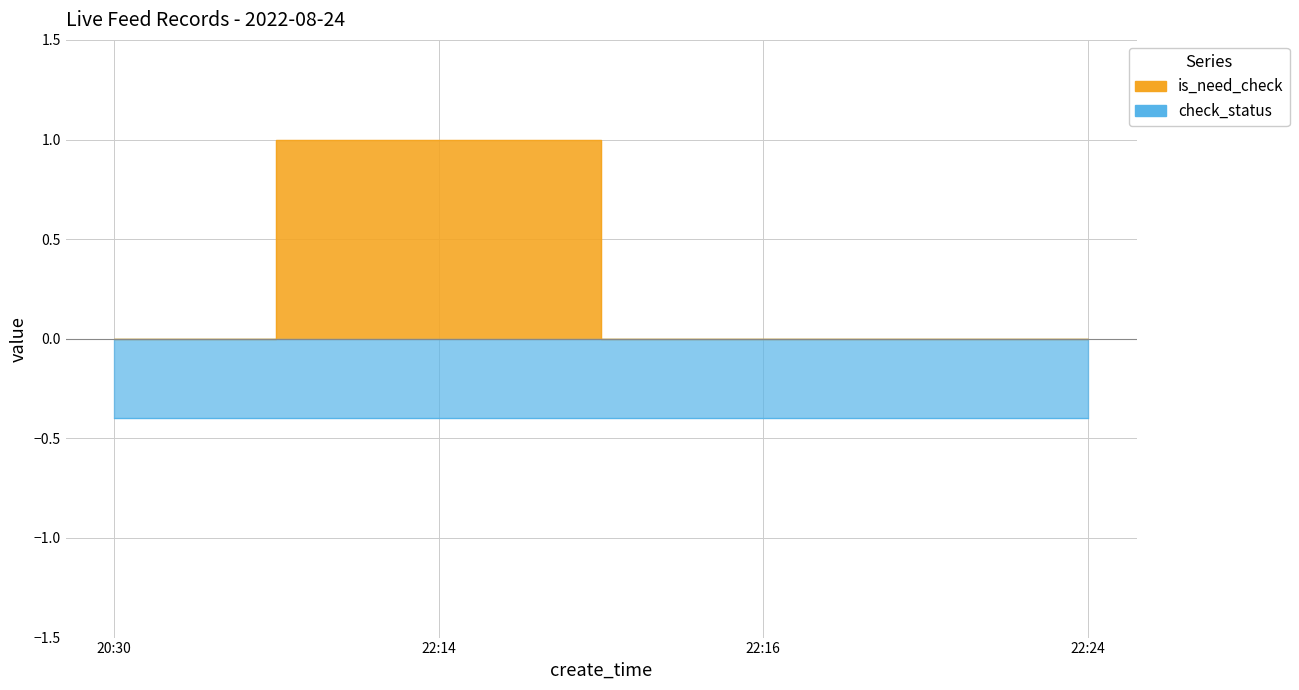

Does the chart have visible grid lines?

Yes